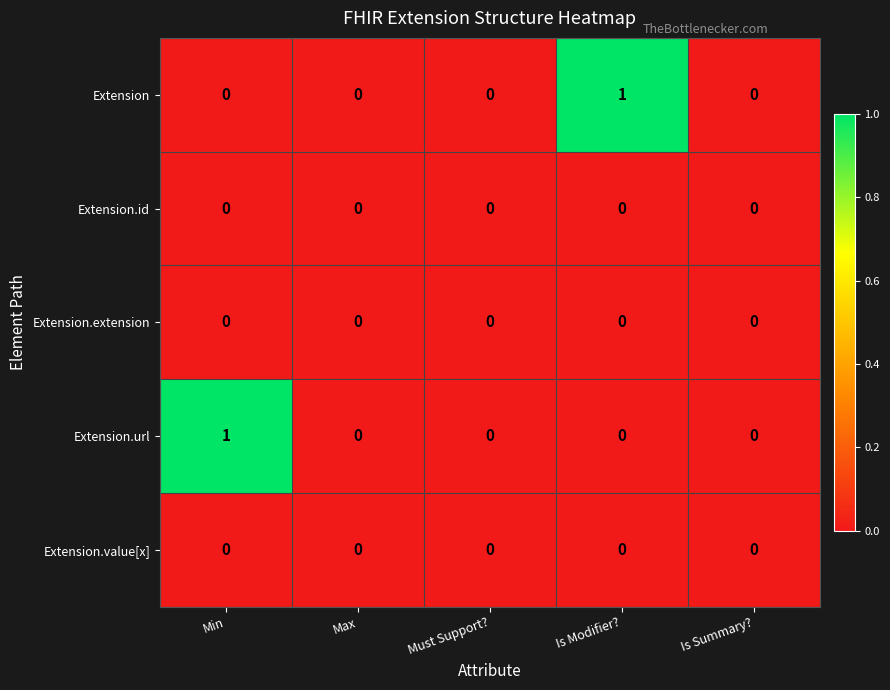

Which series changed the most between Must Support? and Is Modifier??

Extension